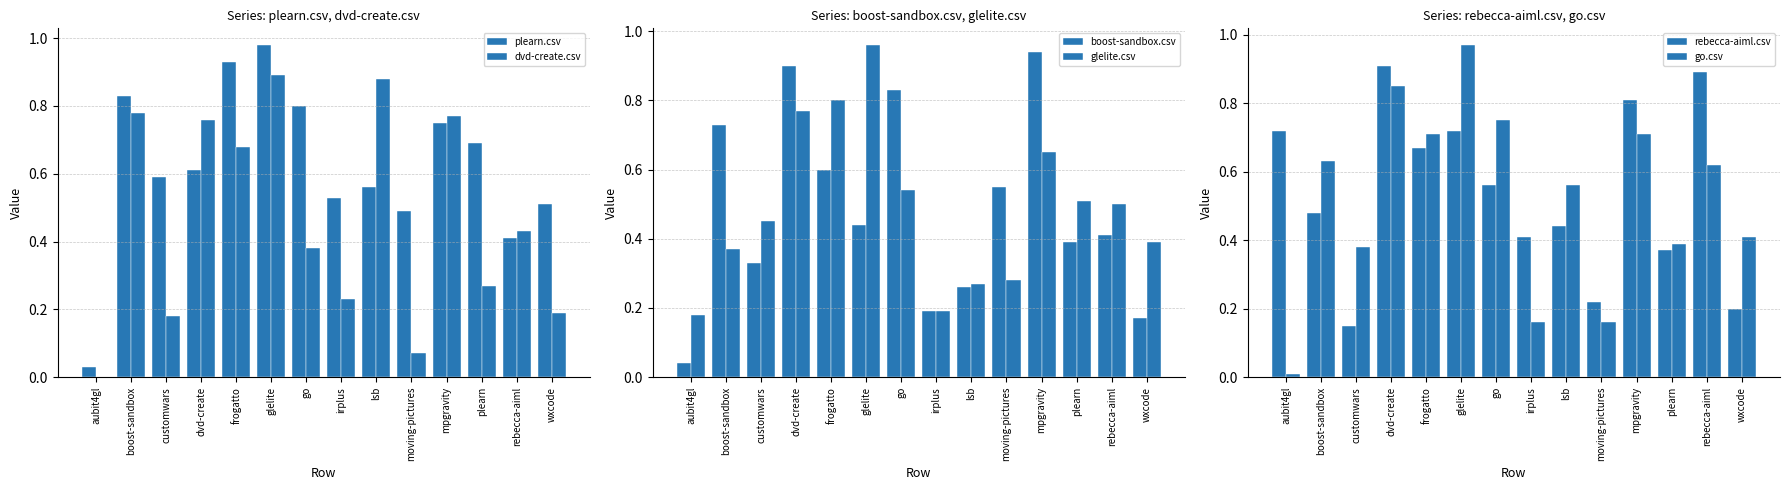

What is the average value of the go.csv series?

0.5